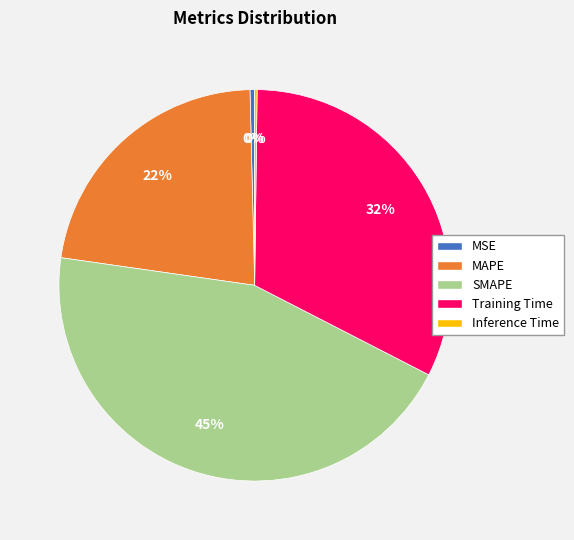

Is the sum of MAPE and SMAPE greater than half?

Yes